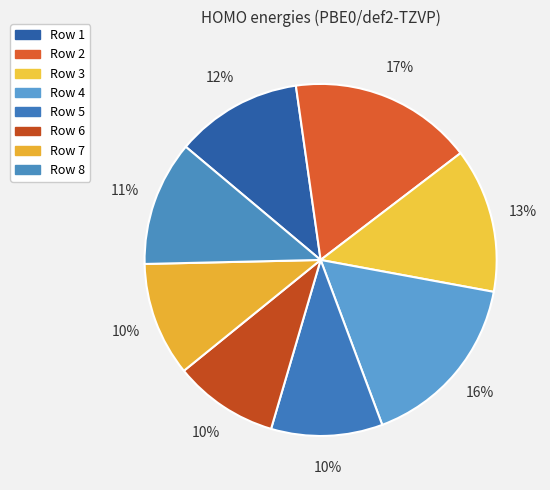

Is there a majority slice in this chart?

No